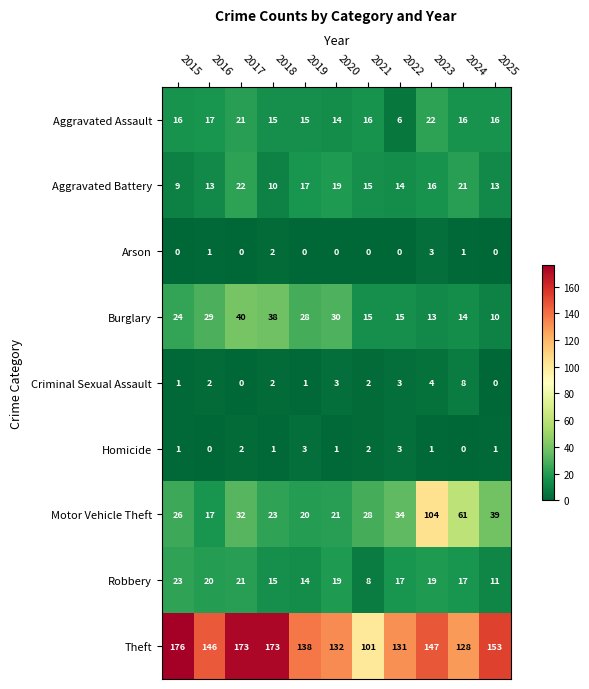

At which category is the sum across all series the highest?

2023